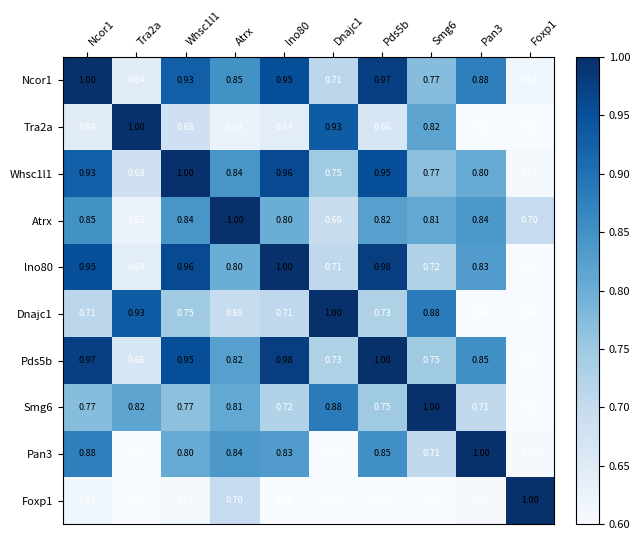

Is the value of Dnajc1 at Pds5b greater than the value of Pds5b at Pan3?

No